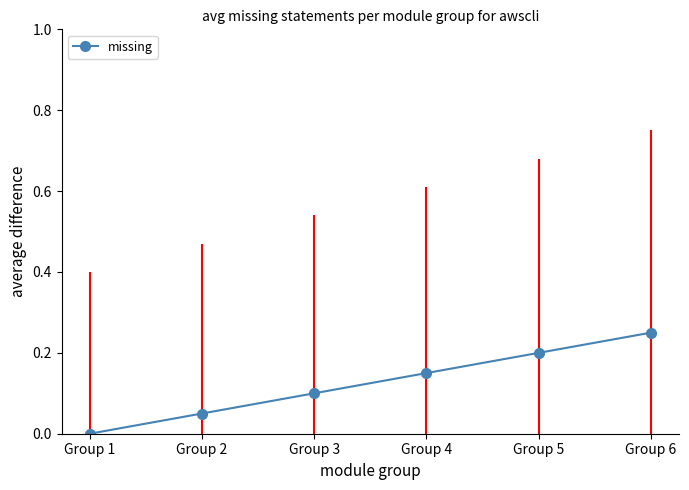

How many positive values are there?

5